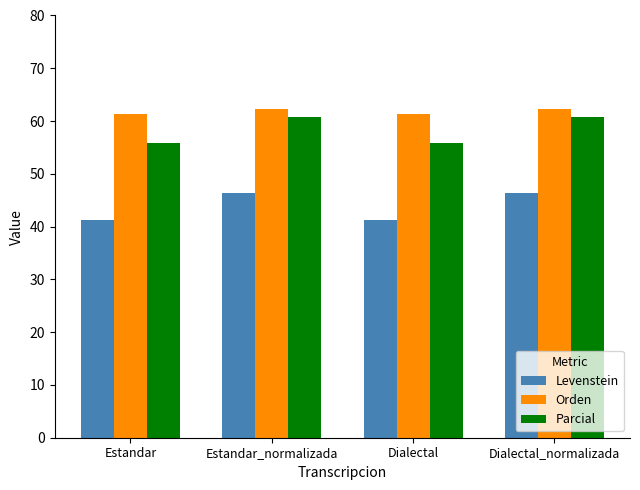

What is the sum of all Parcial values?

233.2